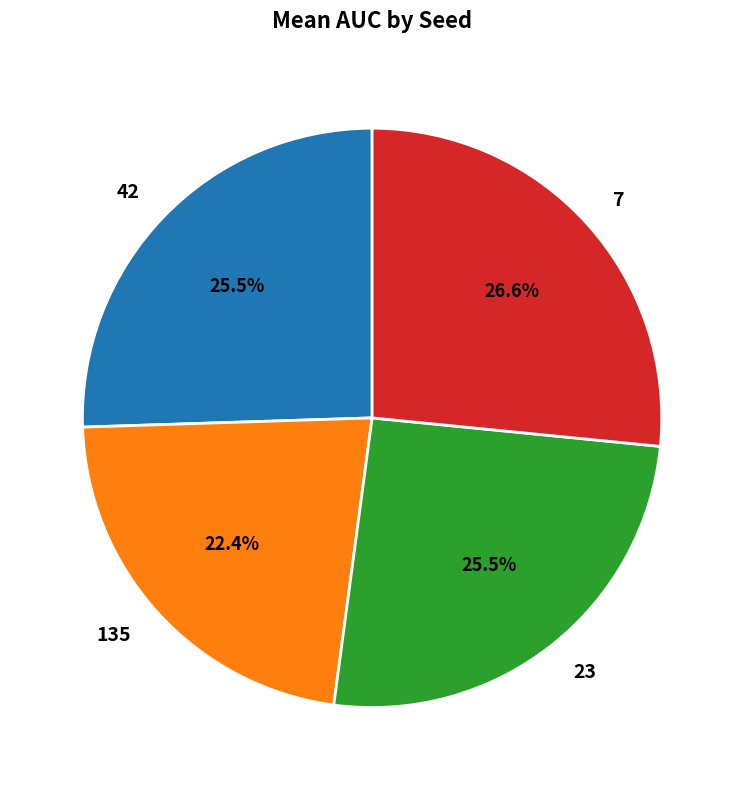

What percentage do 135 and 23 together represent?

47.9%